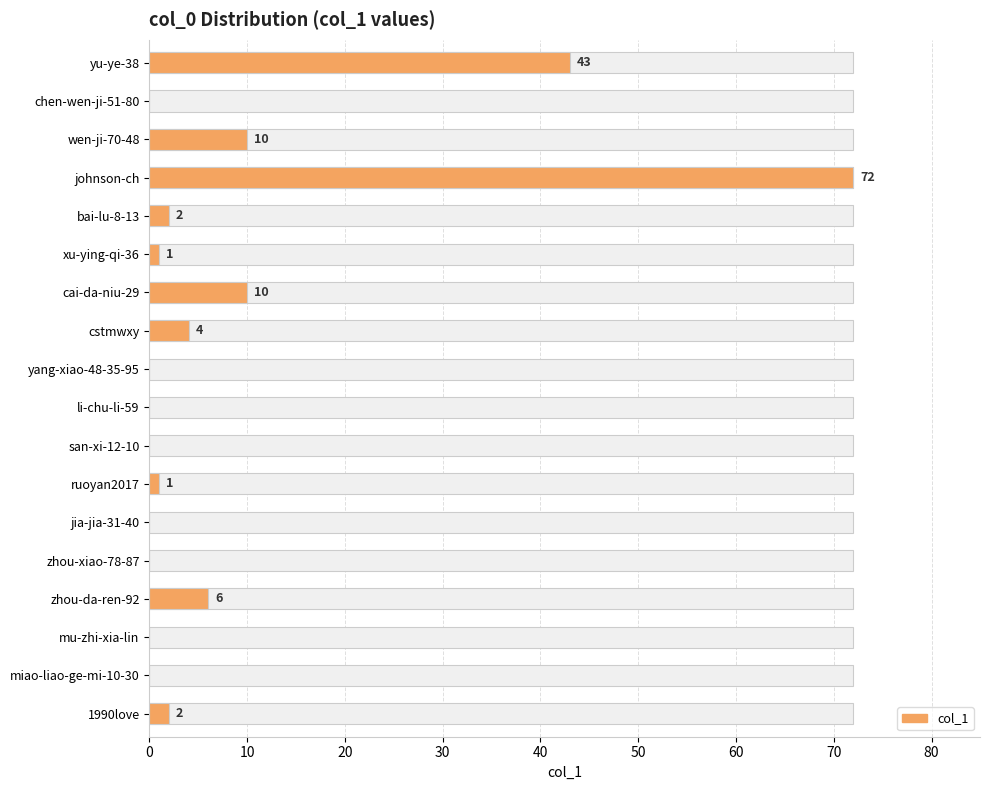

What is the difference between the values at 1990love and miao-liao-ge-mi-10-30?

2